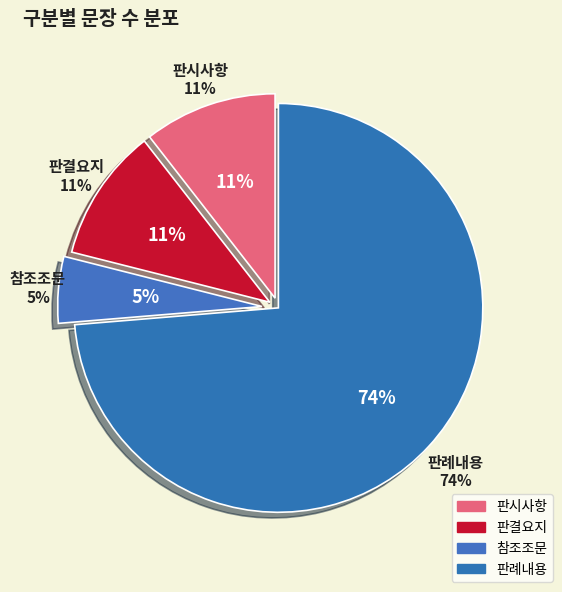

Rank the categories by value from highest to lowest.

판례내용, 판시사항, 판결요지, 참조조문